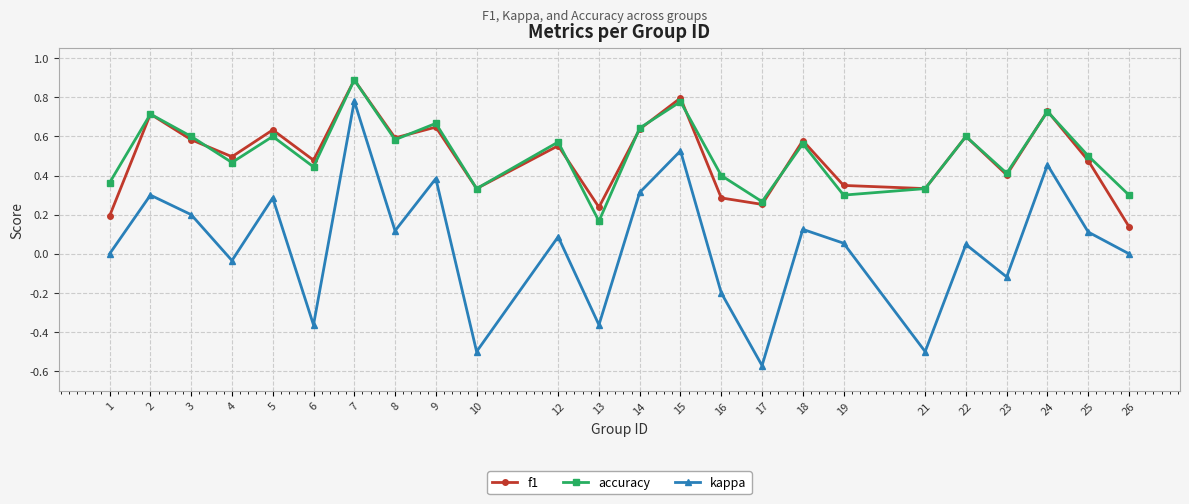

At which label does accuracy reach its minimum?

13